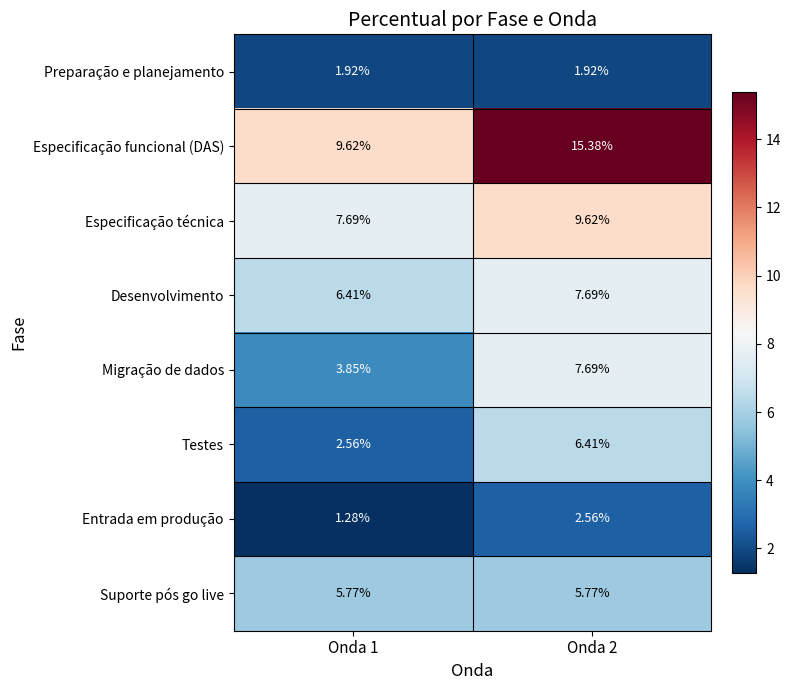

Which series has the largest total across all categories?

Especificação funcional (DAS)